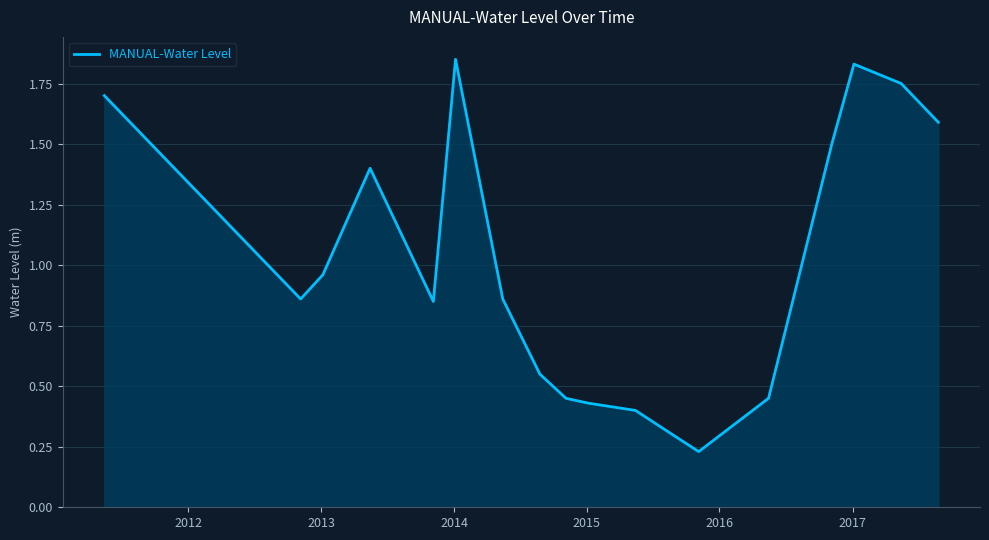

What is the difference between the maximum and minimum values?

1.6